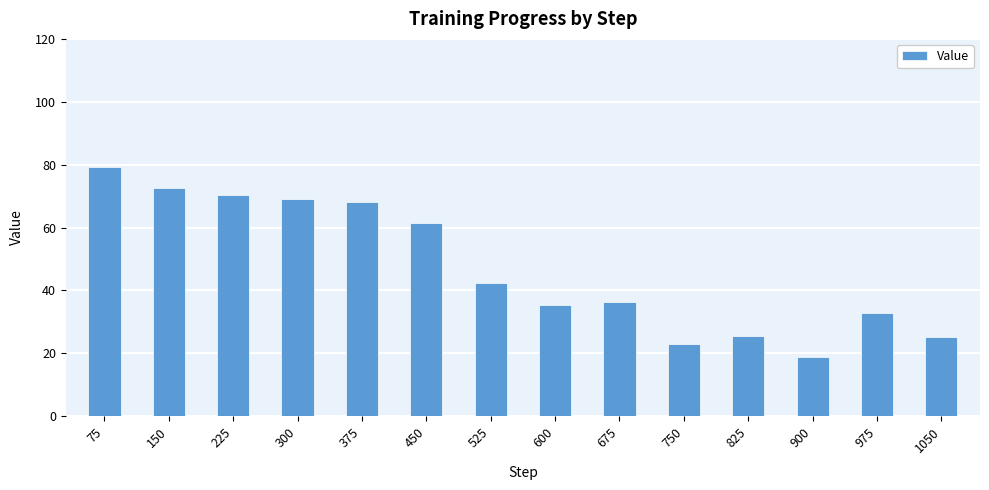

Does the chart contain any negative values?

No